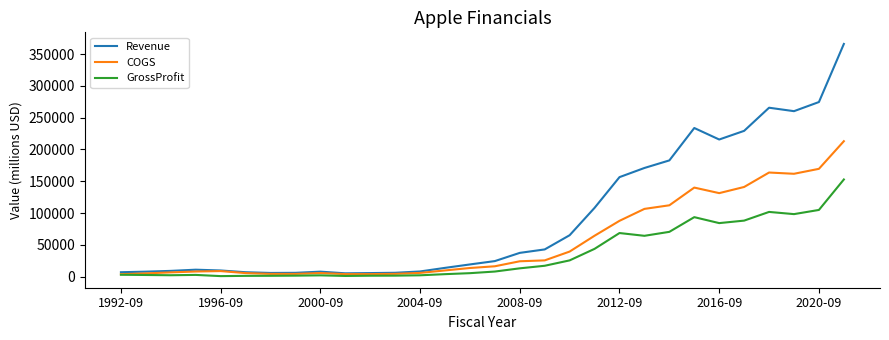

Which series has the largest total across all categories?

Revenue